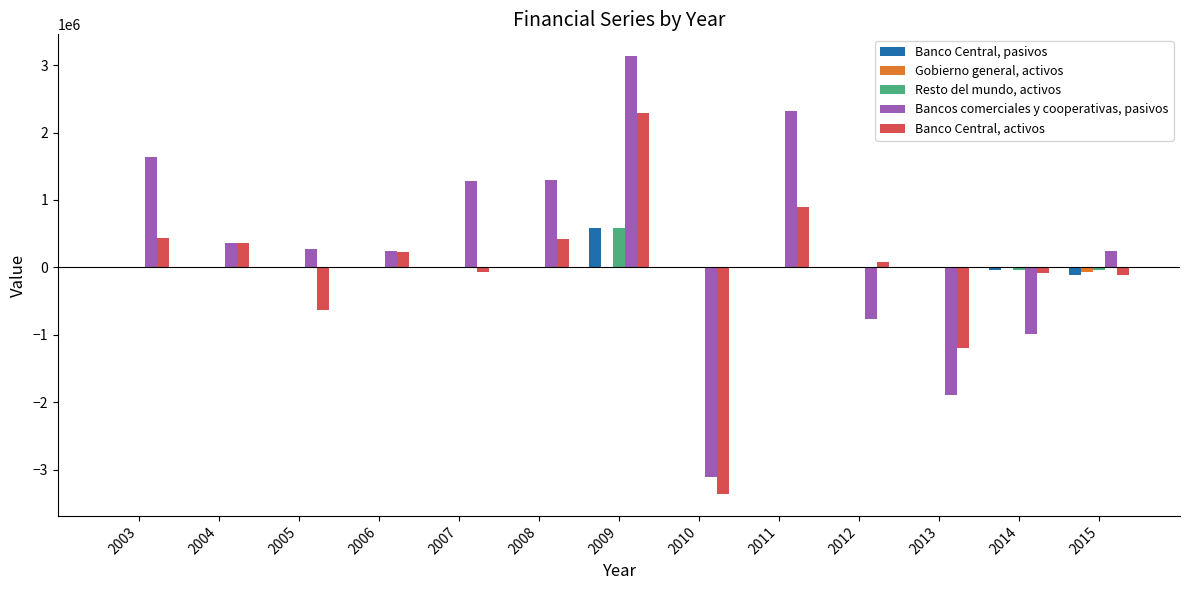

What are all the series names shown in the legend?

Banco Central, pasivos, Gobierno general, activos, Resto del mundo, activos, Bancos comerciales y cooperativas, pasivos, Banco Central, activos